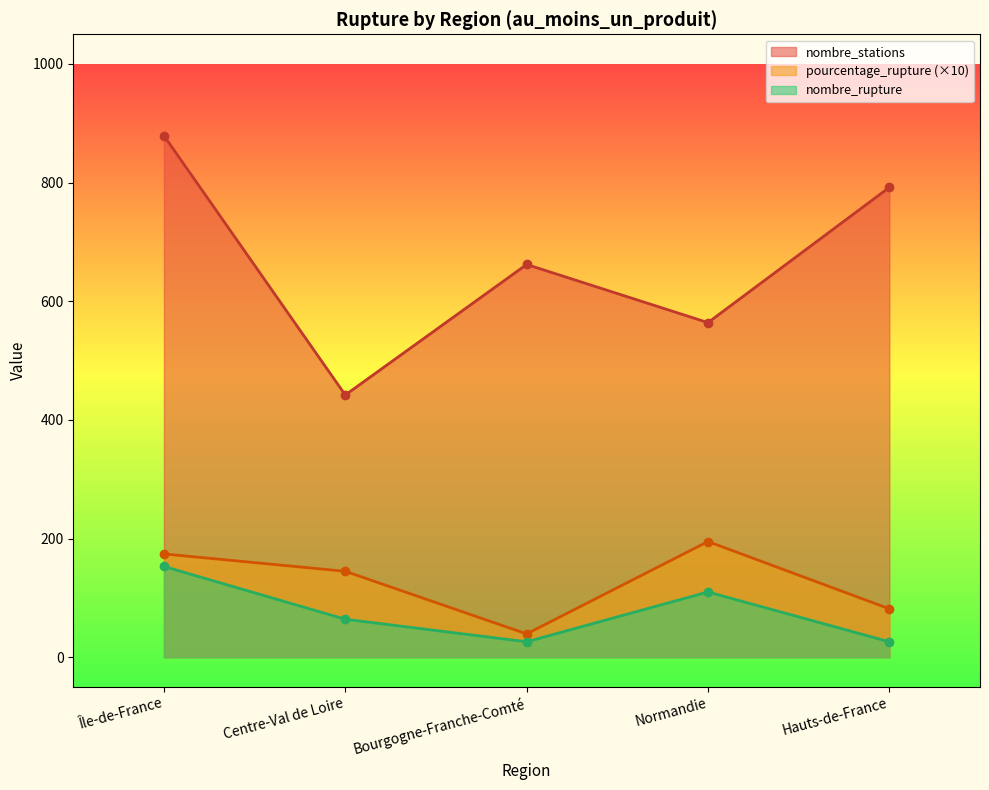

What is the difference between the nombre_stations values at Hauts-de-France and Île-de-France?

87.0